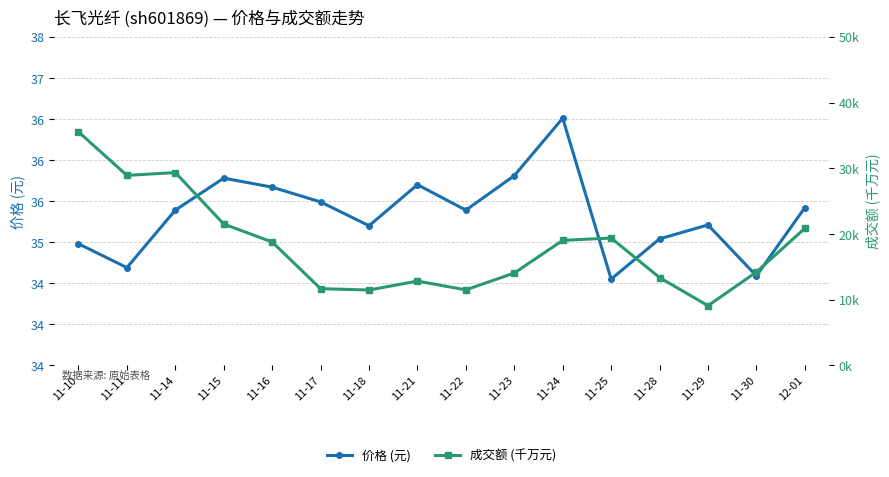

At which category does 价格 (元) reach its first local peak?

11-15